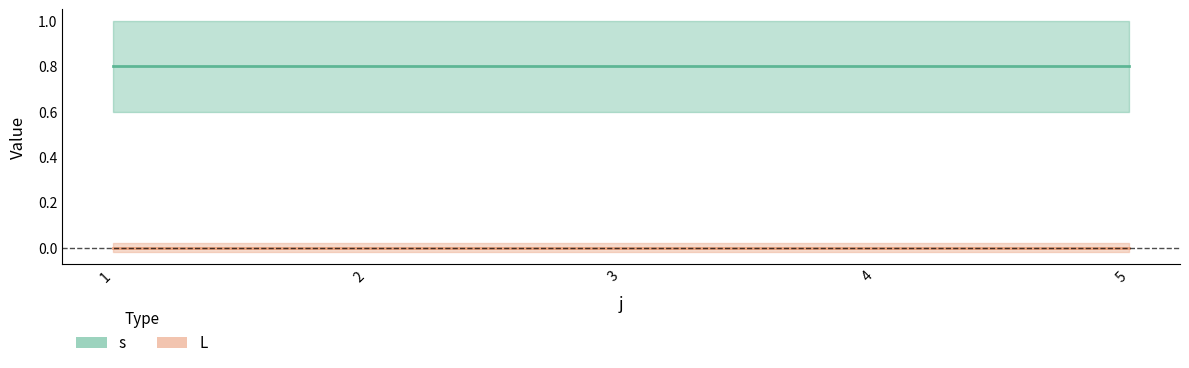

At which label does L reach its minimum?

1